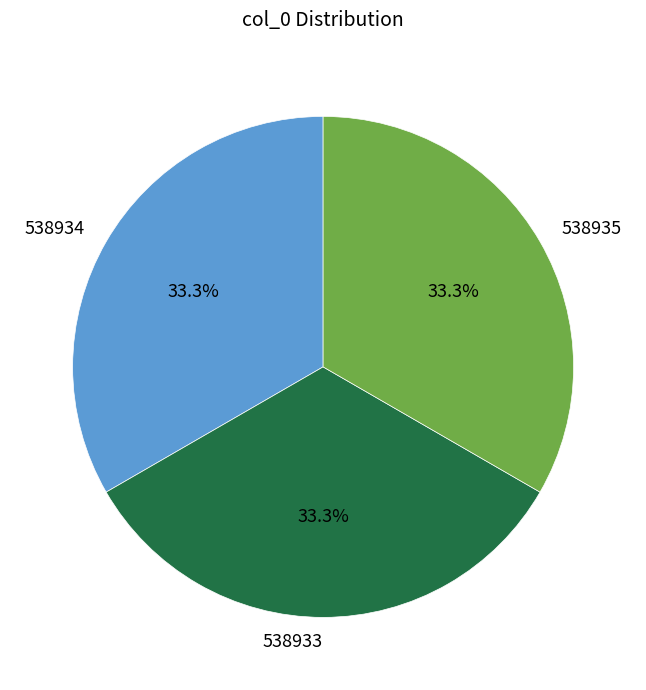

The 538933 slice represents 33% of the pie. True or false?

True